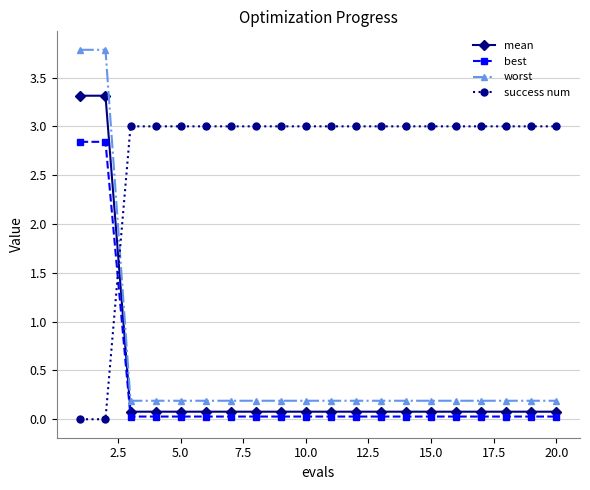

What is the value of the success num point at the 18th from the left?

3.0